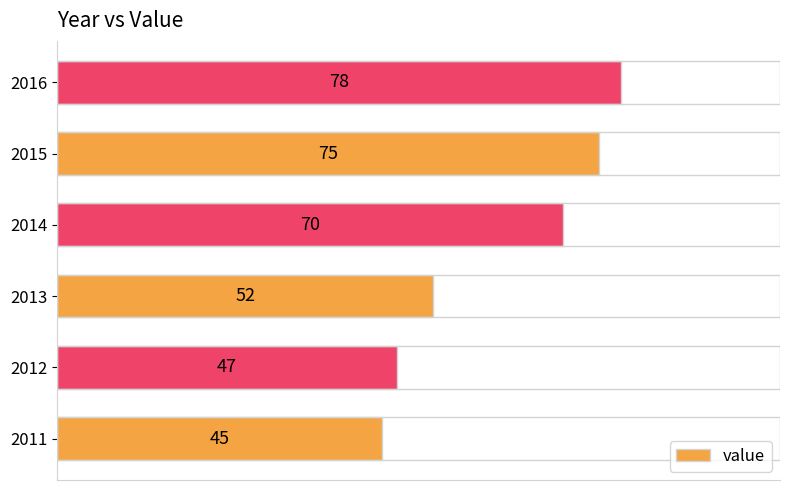

What is the difference between the second highest and second lowest values?

28